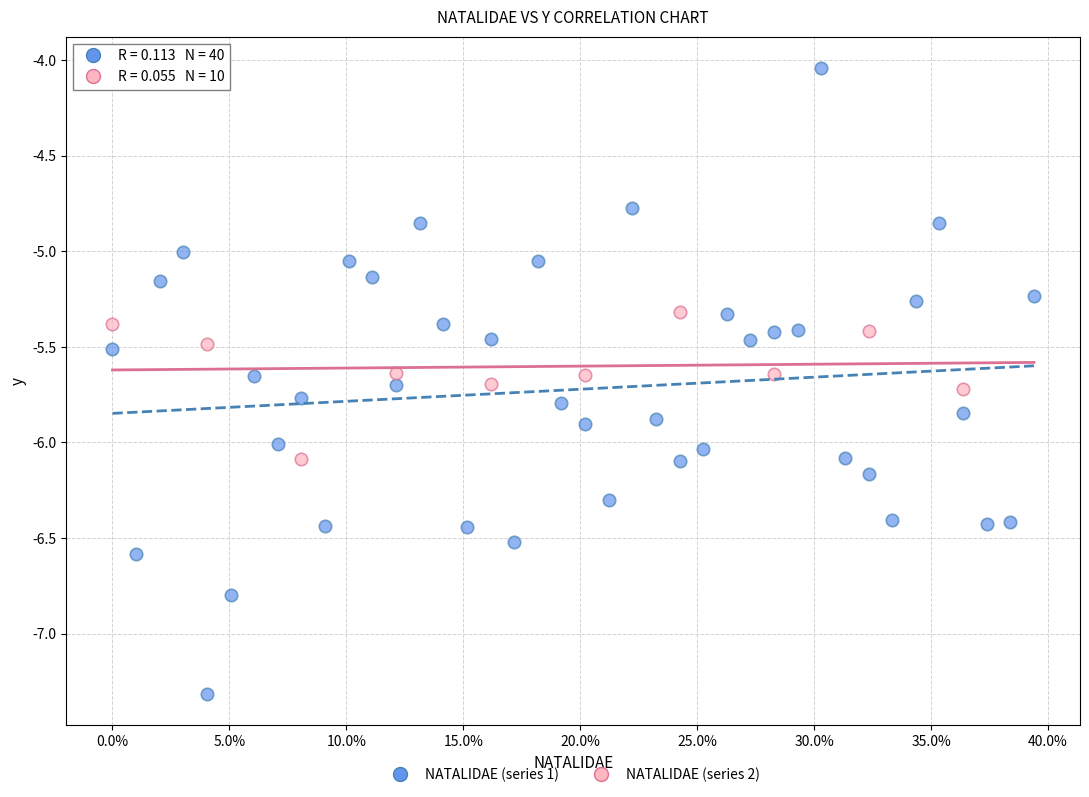

Which series contains the lowest Y value?

NATALIDAE (series 1)